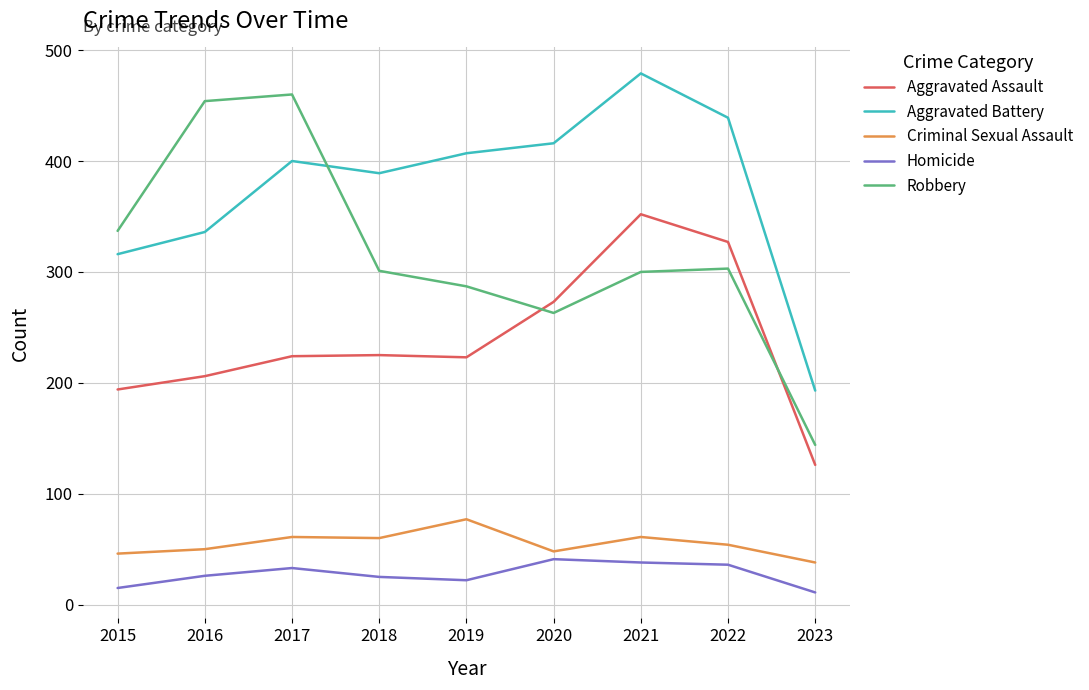

Which series changed the most between 2017 and 2019?

Robbery